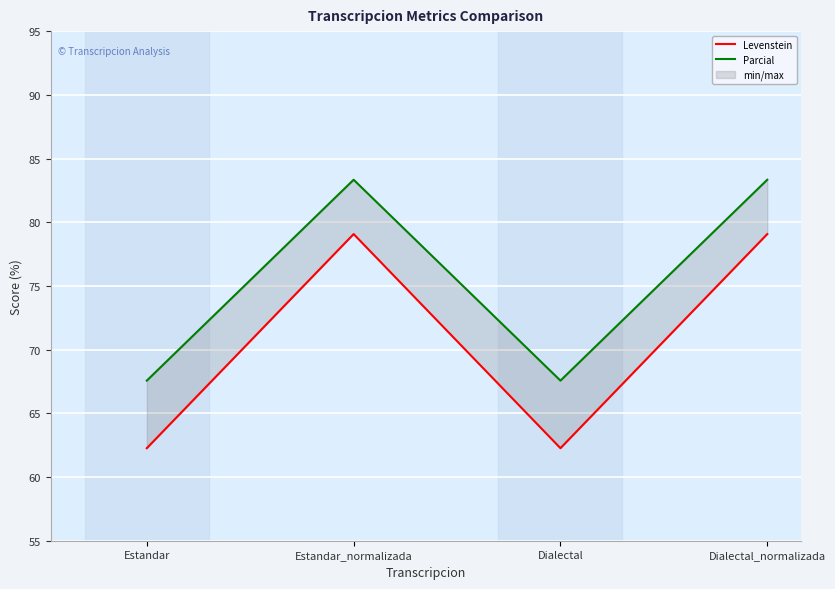

Rank the series at Dialectal from lowest to highest value.

Levenstein, Parcial